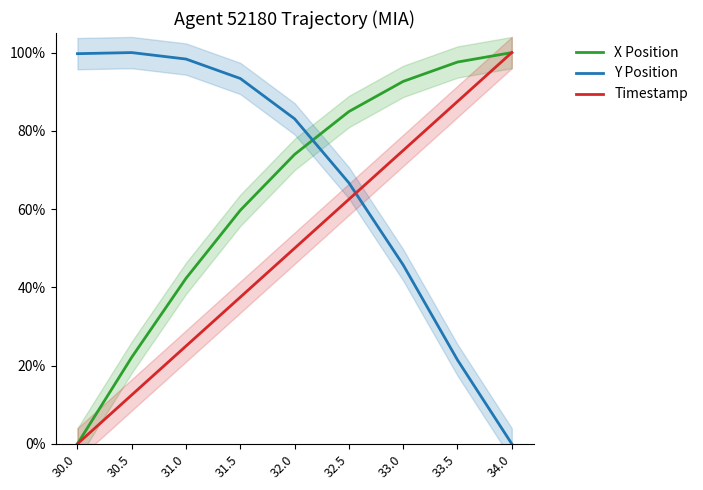

What are all the series names shown in the legend?

X Position, Y Position, Timestamp